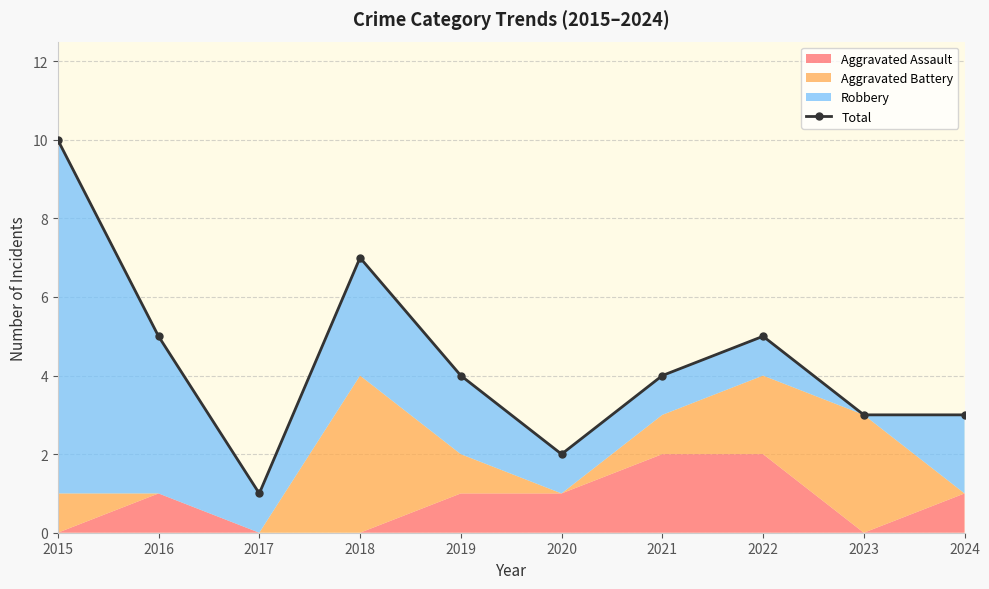

What is the approximate value at 2019?

4